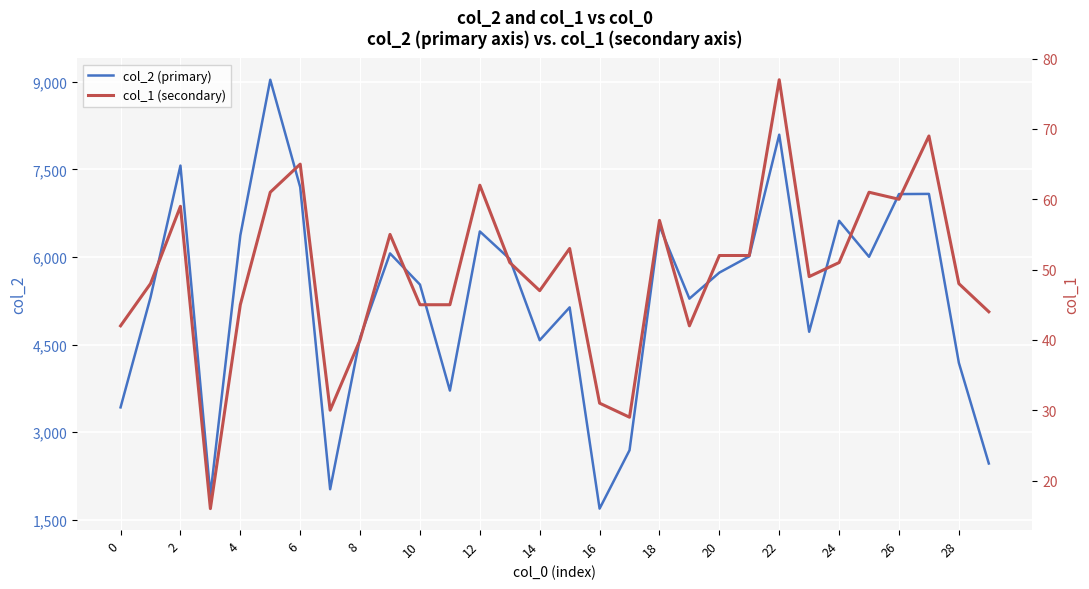

True or false: col_2 (primary) has a value of 9221 at 21.

False